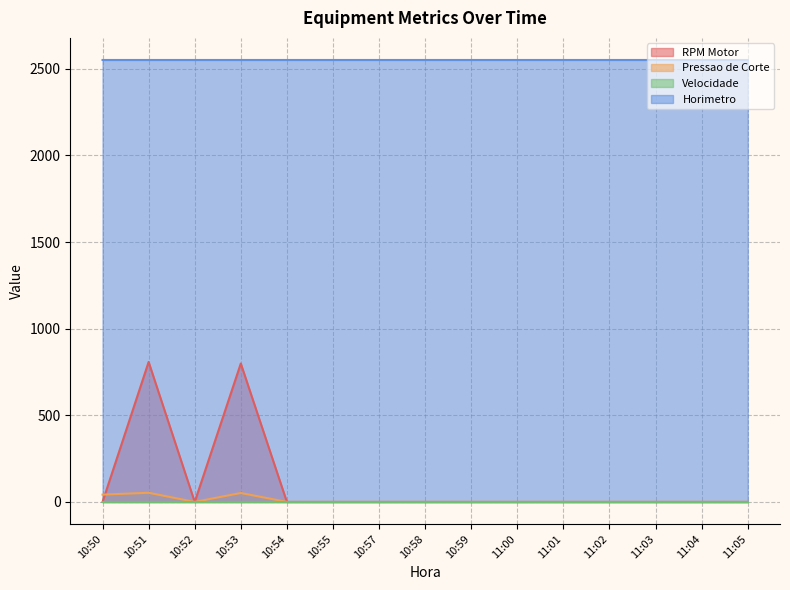

How many values in the Pressao de Corte series exceed 0?

3